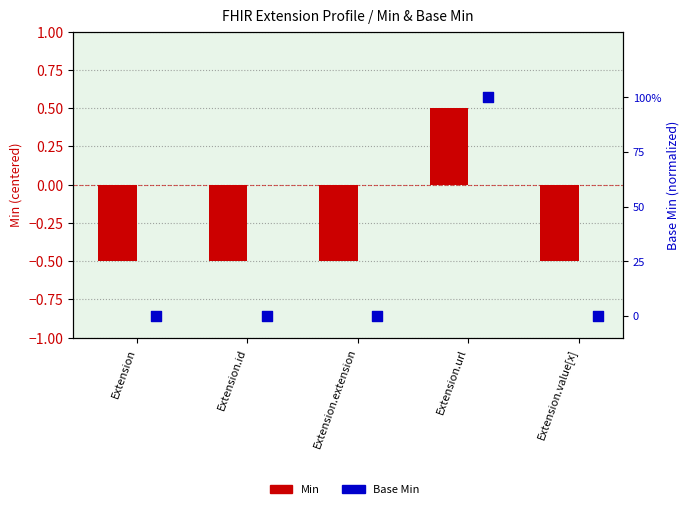

What is the change in value from Extension to Extension.url?

+1